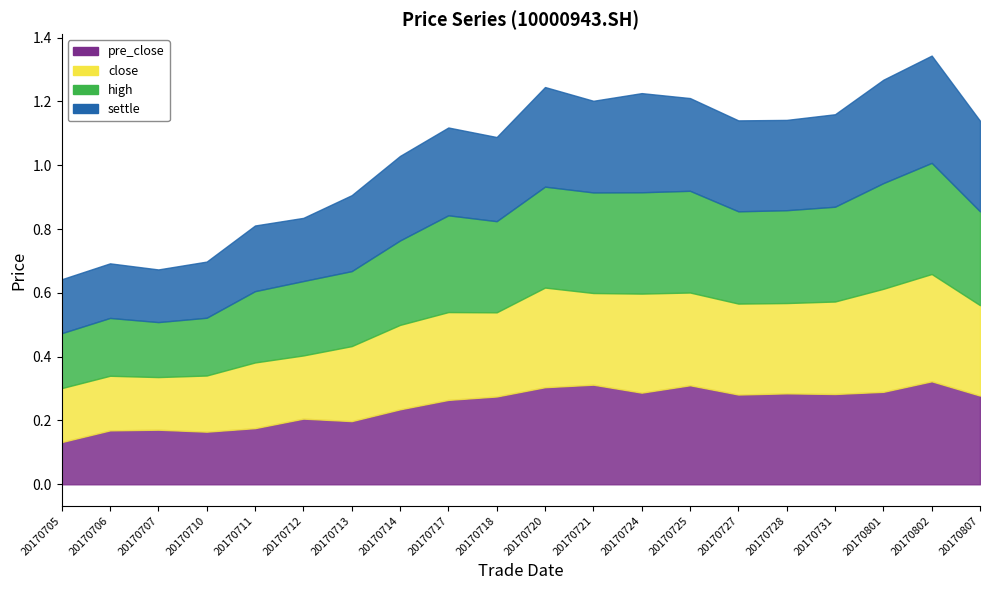

Which series has the widest spread of values?

pre_close